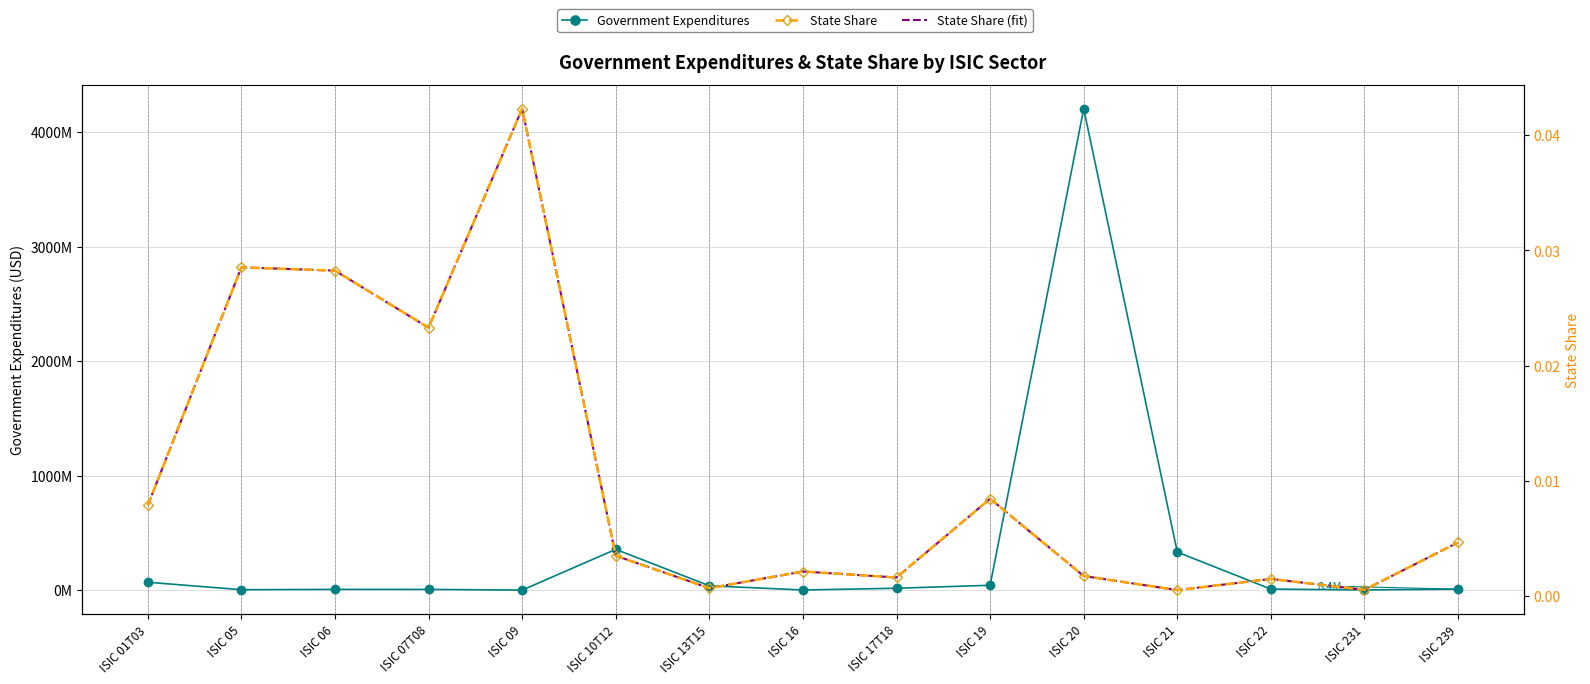

What are all the series names shown in the legend?

Government Expenditures, State Share, State Share (fit)